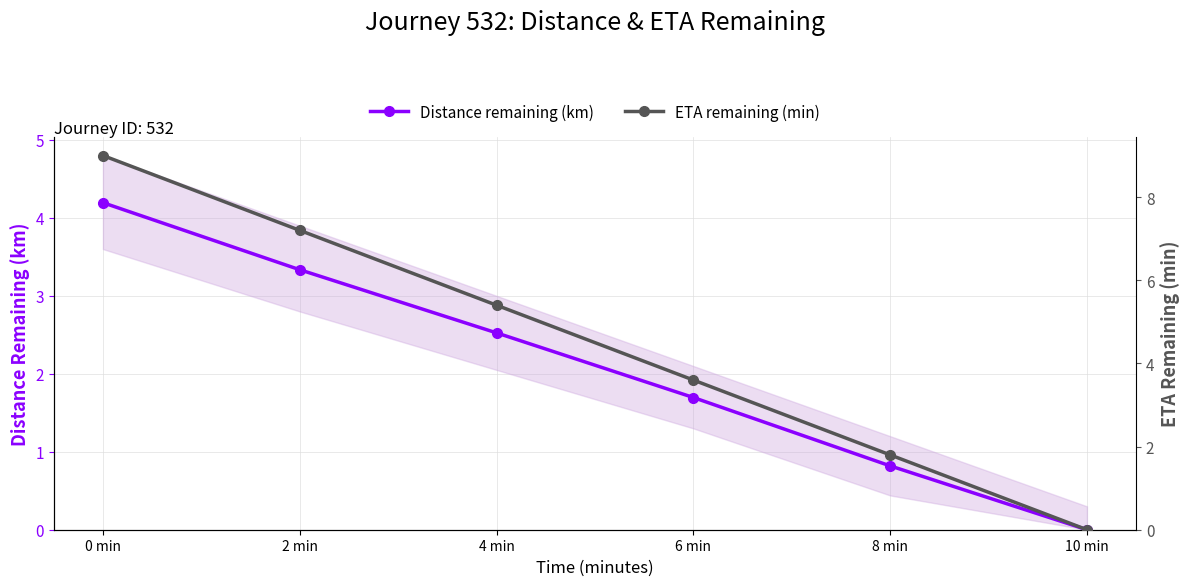

Does the chart have visible grid lines?

Yes